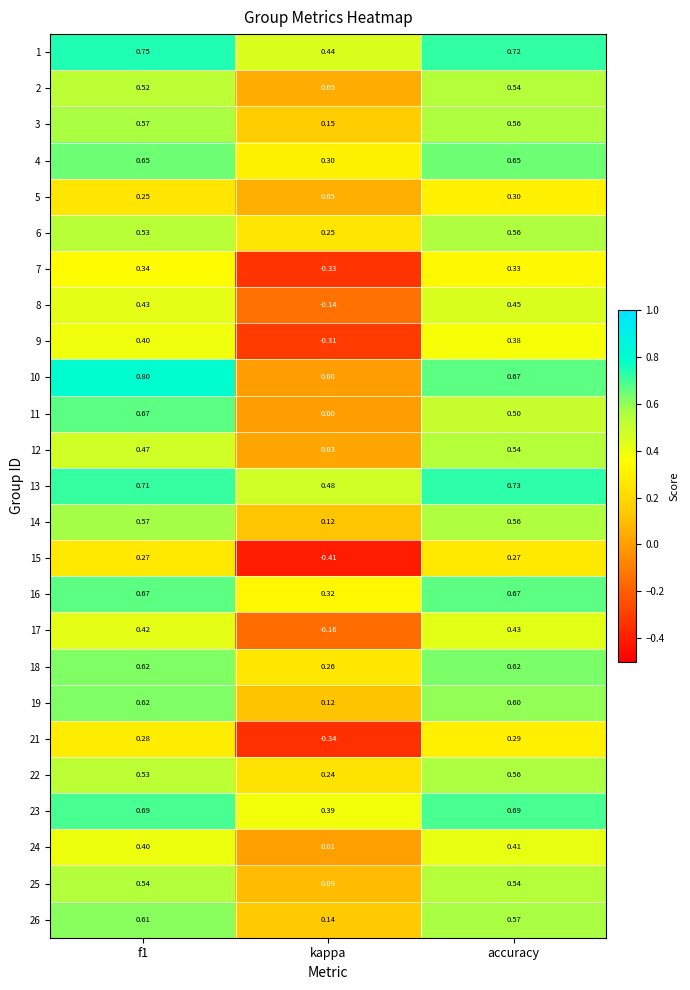

At which label is 8 closest to 0?

kappa